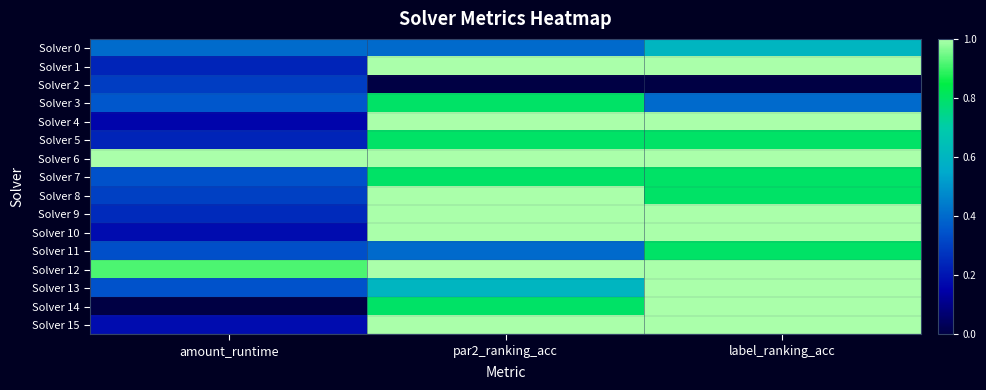

Between amount_runtime and label_ranking_acc, which series saw the biggest shift?

Solver 14